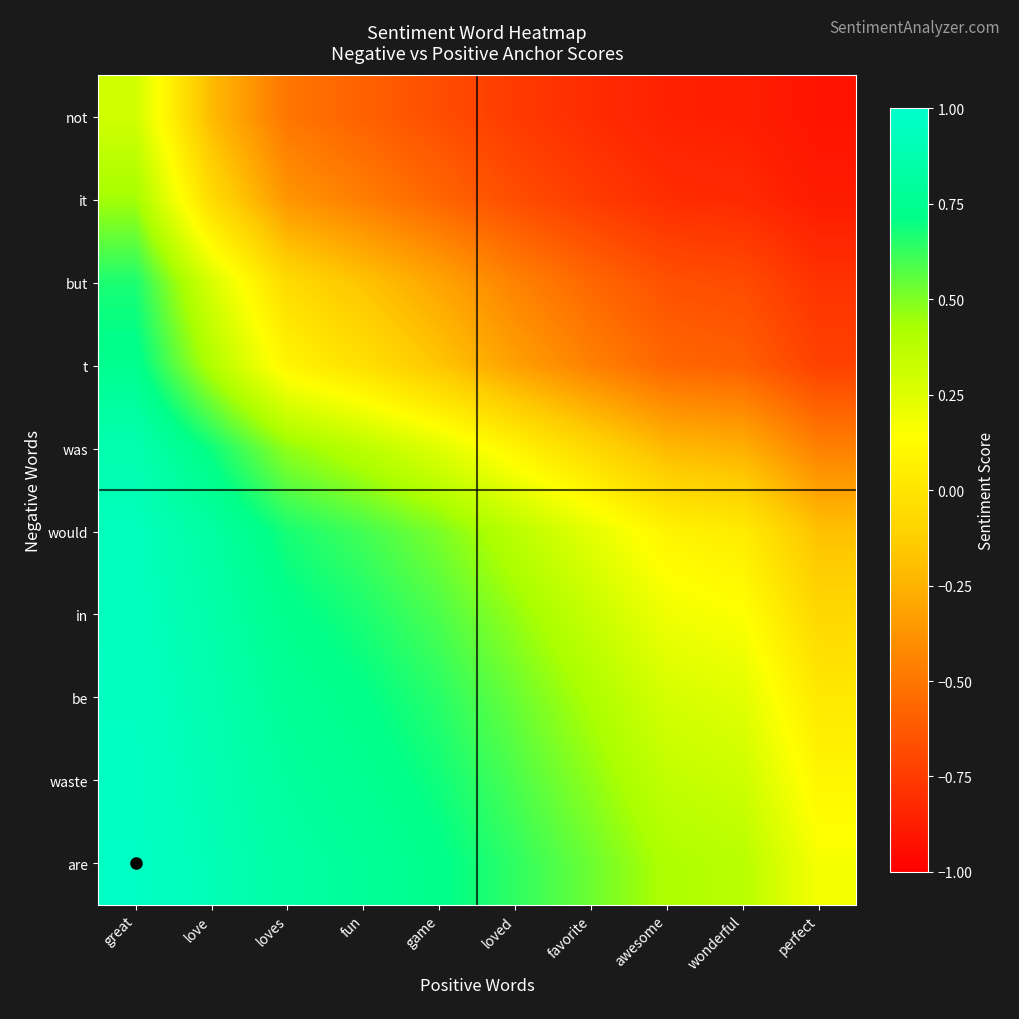

Reading right to left, transcribe all the data shown in this chart.

not: perfect=-0.9	wonderful=-0.9	awesome=-0.9	favorite=-0.8	loved=-0.8	game=-0.7	fun=-0.6	loves=-0.5	love=-0.2	great=0.3
it: perfect=-0.9	wonderful=-0.8	awesome=-0.8	favorite=-0.7	loved=-0.7	game=-0.6	fun=-0.5	loves=-0.4	love=-0.1	great=0.4
but: perfect=-0.8	wonderful=-0.7	awesome=-0.7	favorite=-0.6	loved=-0.4	game=-0.3	fun=-0.2	loves=-0.1	love=0.3	great=0.7
t: perfect=-0.7	wonderful=-0.6	awesome=-0.6	favorite=-0.5	loved=-0.3	game=-0.2	fun=-0.0	loves=0.1	love=0.4	great=0.7
was: perfect=-0.5	wonderful=-0.3	awesome=-0.2	favorite=-0.1	loved=0.1	game=0.2	fun=0.4	loves=0.5	love=0.7	great=0.9
would: perfect=-0.2	wonderful=0.0	awesome=0.1	favorite=0.2	loved=0.4	game=0.5	fun=0.6	loves=0.7	love=0.8	great=0.9
in: perfect=-0.1	wonderful=0.1	awesome=0.2	favorite=0.3	loved=0.5	game=0.6	fun=0.7	loves=0.7	love=0.9	great=0.9
be: perfect=0.0	wonderful=0.2	awesome=0.3	favorite=0.4	loved=0.5	game=0.6	fun=0.7	loves=0.8	love=0.9	great=1.0
waste: perfect=0.1	wonderful=0.3	awesome=0.3	favorite=0.5	loved=0.6	game=0.7	fun=0.8	loves=0.8	love=0.9	great=1.0
are: perfect=0.2	wonderful=0.4	awesome=0.4	favorite=0.5	loved=0.6	game=0.7	fun=0.8	loves=0.8	love=0.9	great=1.0